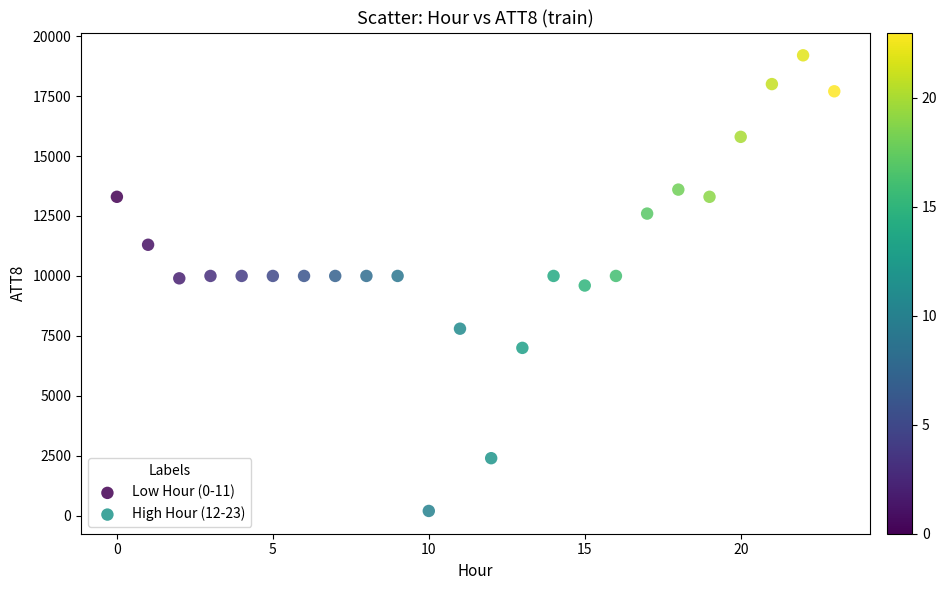

Which series reaches the maximum Y coordinate?

High Hour (12-23)